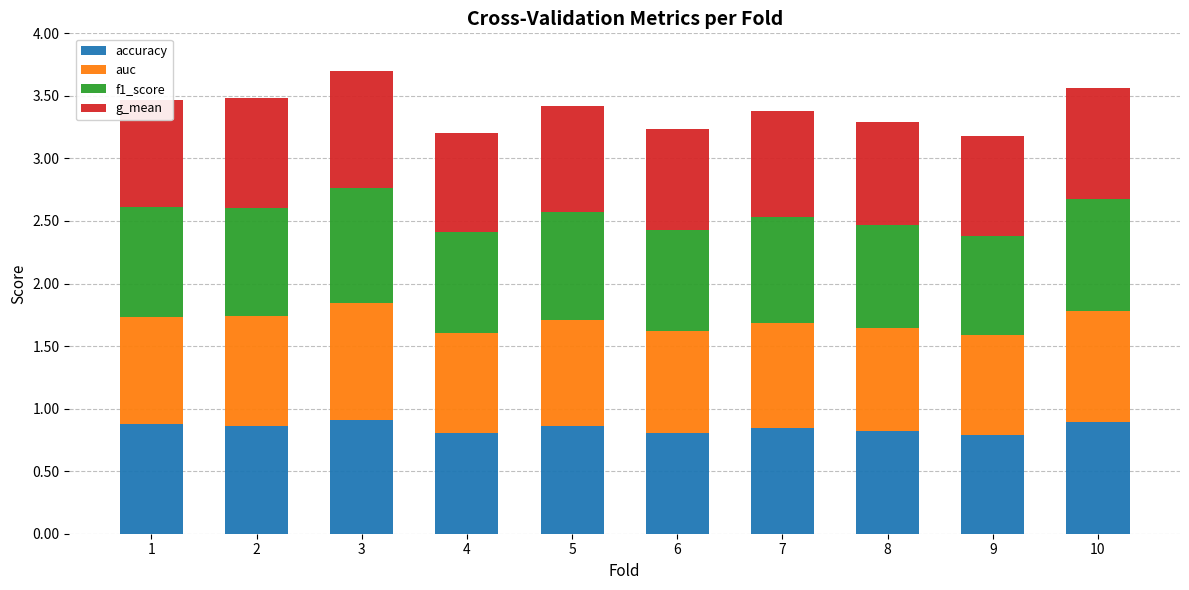

What is the total value across all series at 1?

3.5